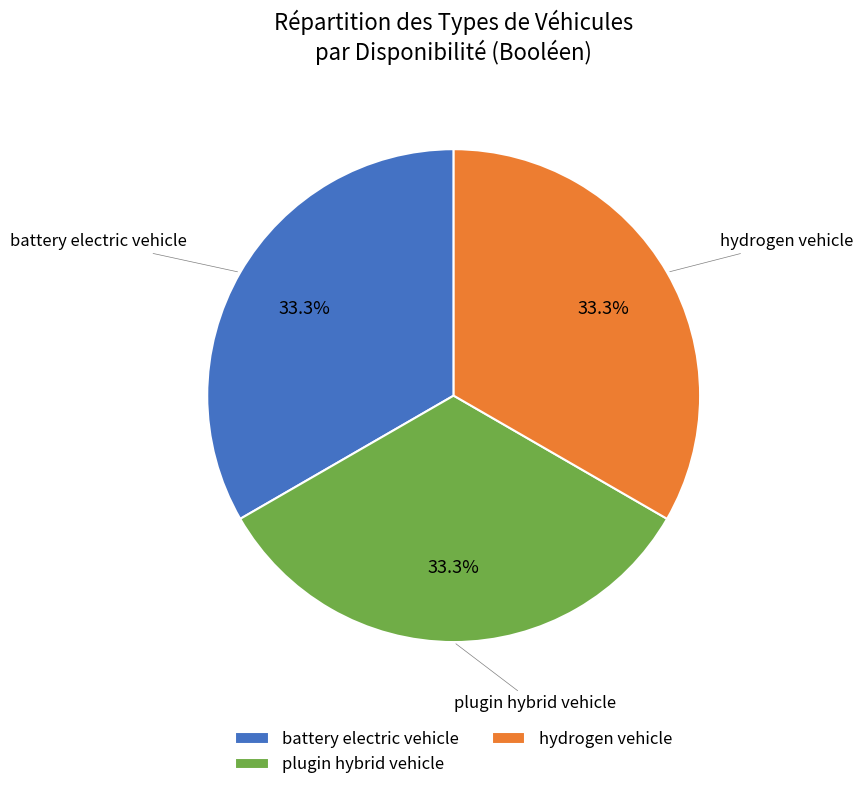

How many slices are in this pie chart?

3